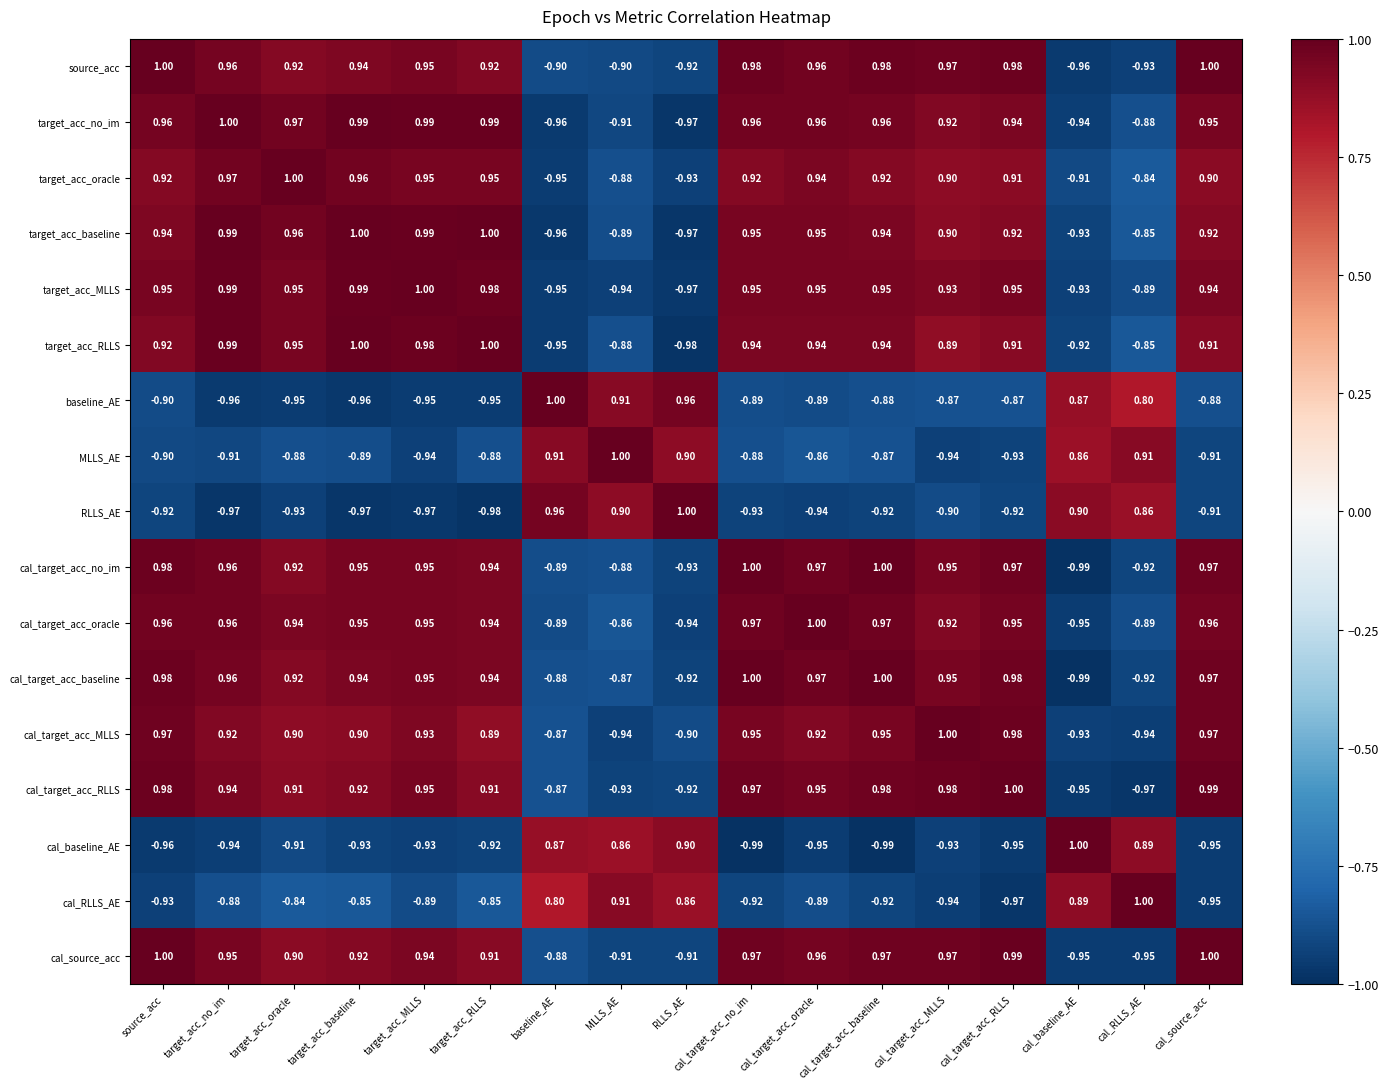

Between target_acc_baseline and cal_target_acc_baseline, which series saw the biggest shift?

baseline_AE